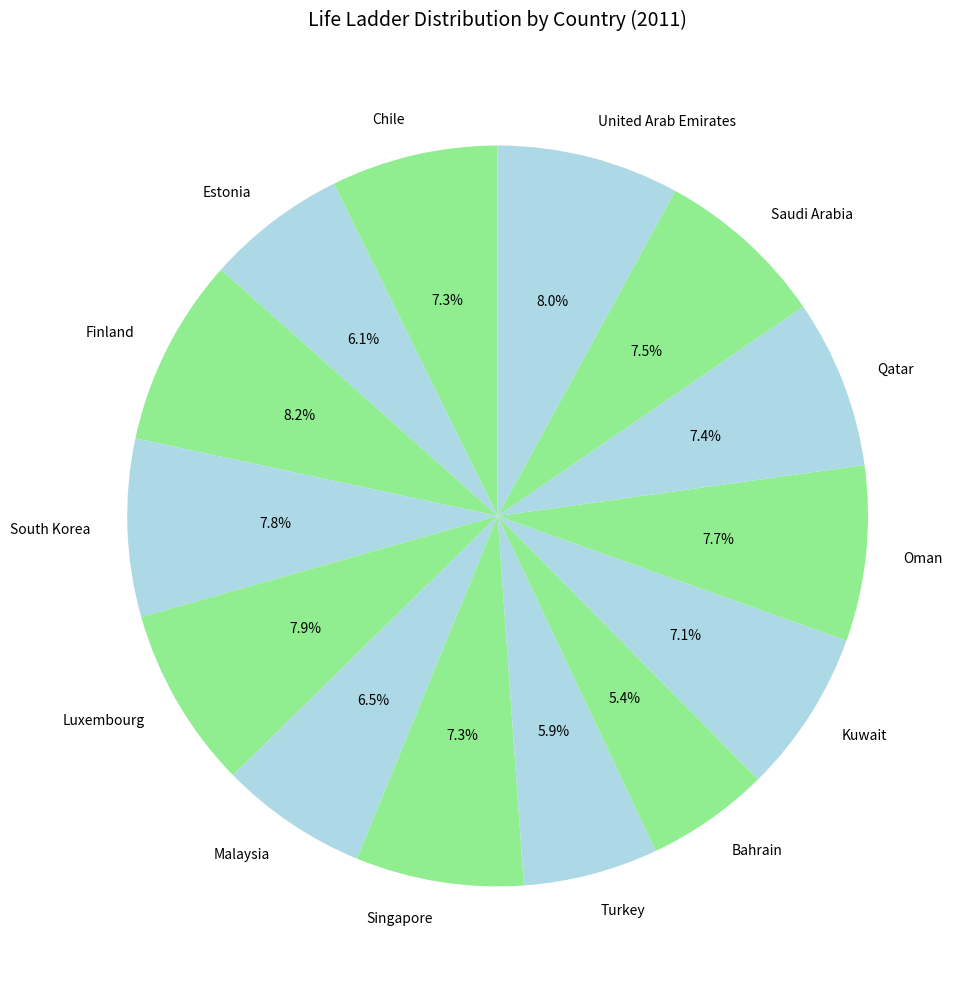

Combined, what portion of the pie is Saudi Arabia and Qatar?

14.9%